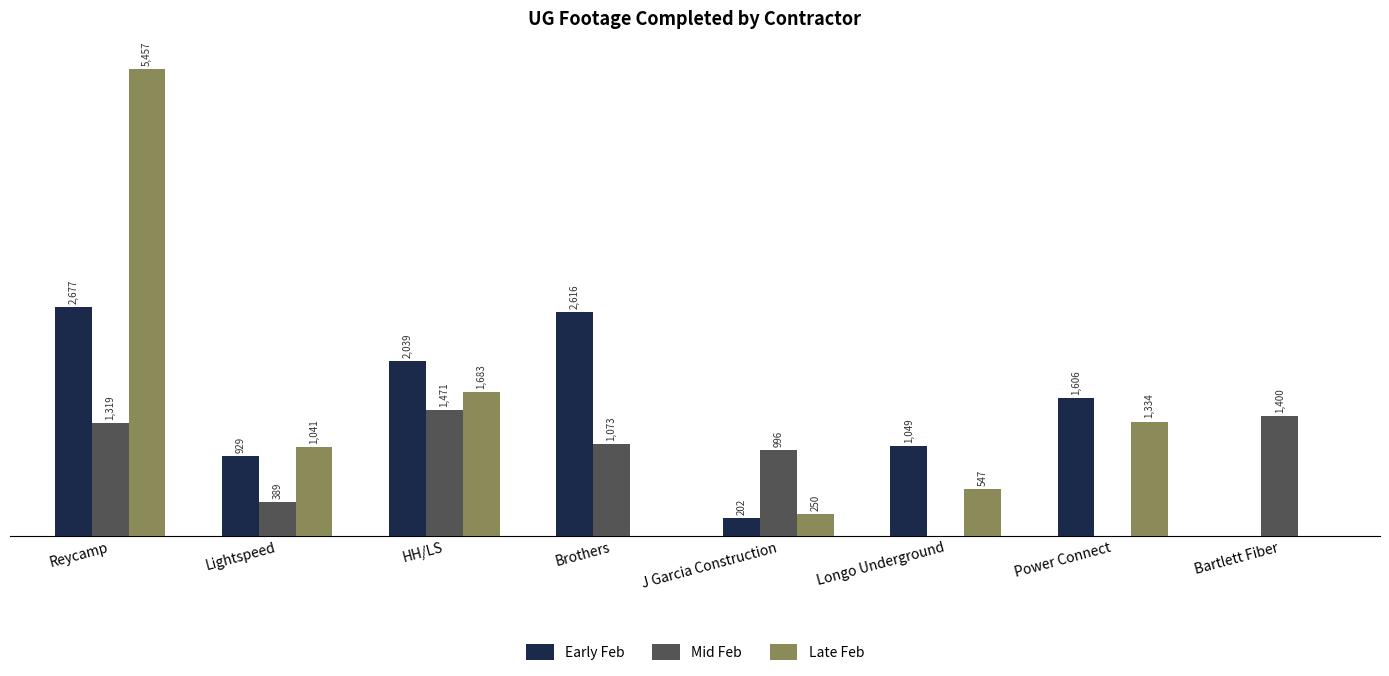

Is the value of Early Feb at HH/LS greater than the value of Late Feb at Power Connect?

Yes